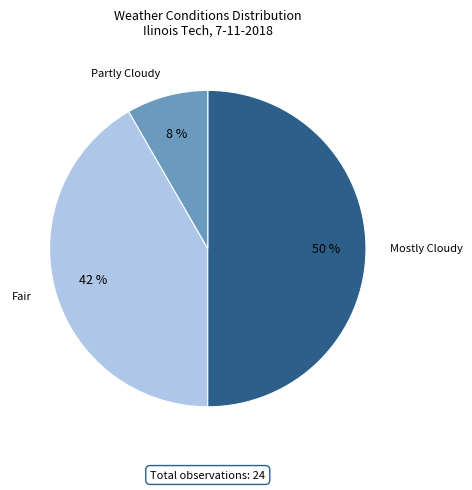

What is the largest slice in the pie chart?

Mostly Cloudy